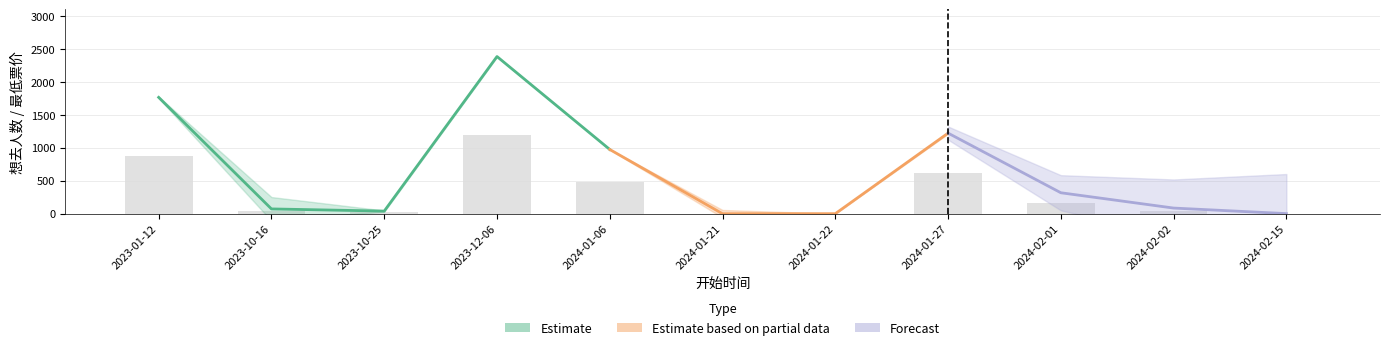

What is the sum of all 想去人数 values?

6874.0